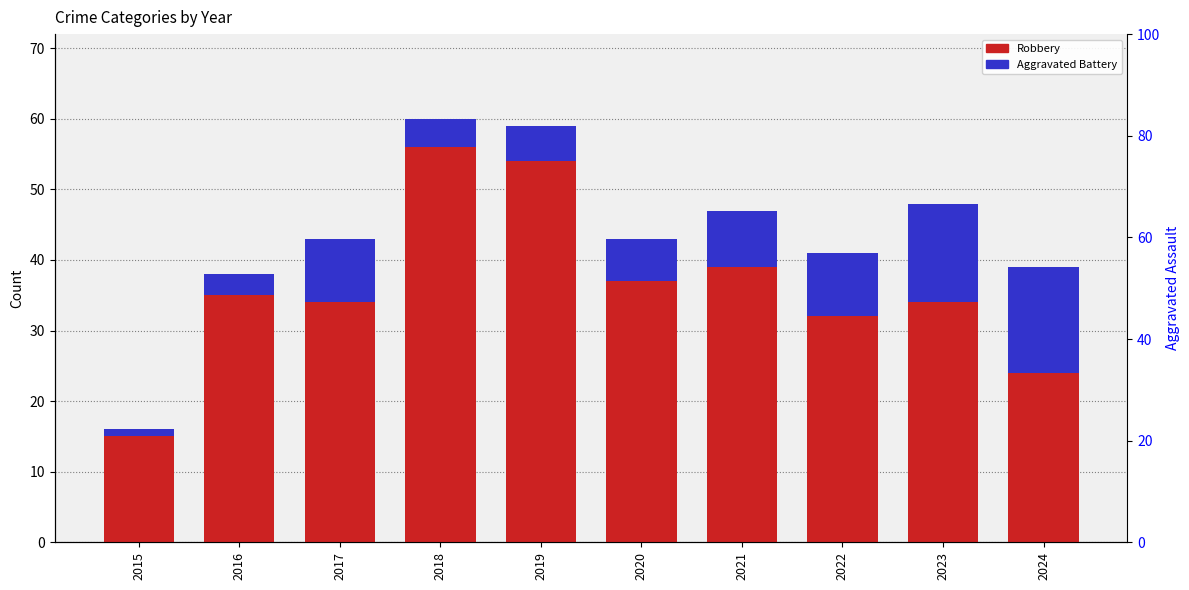

Between 2016 and 2024, which series saw the biggest shift?

Aggravated Battery